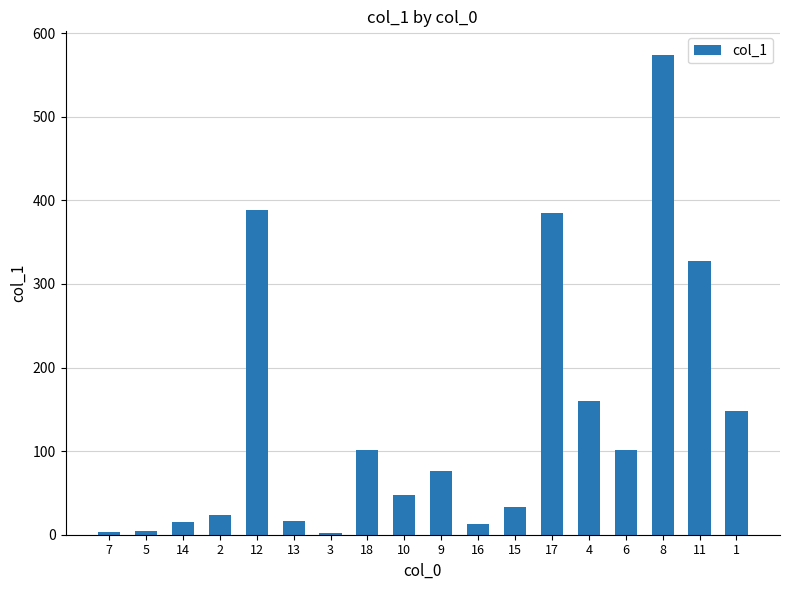

What is the average value?

134.4